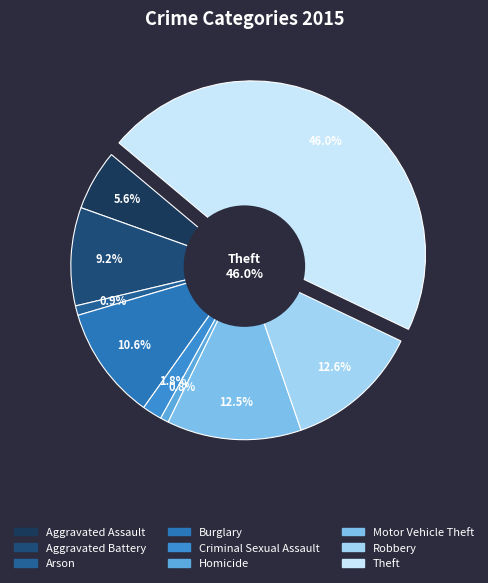

What is the largest slice in the pie chart?

Theft